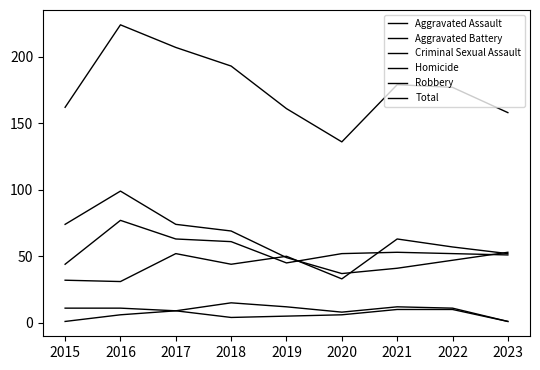

Is this an area chart (filled region under the line)?

No